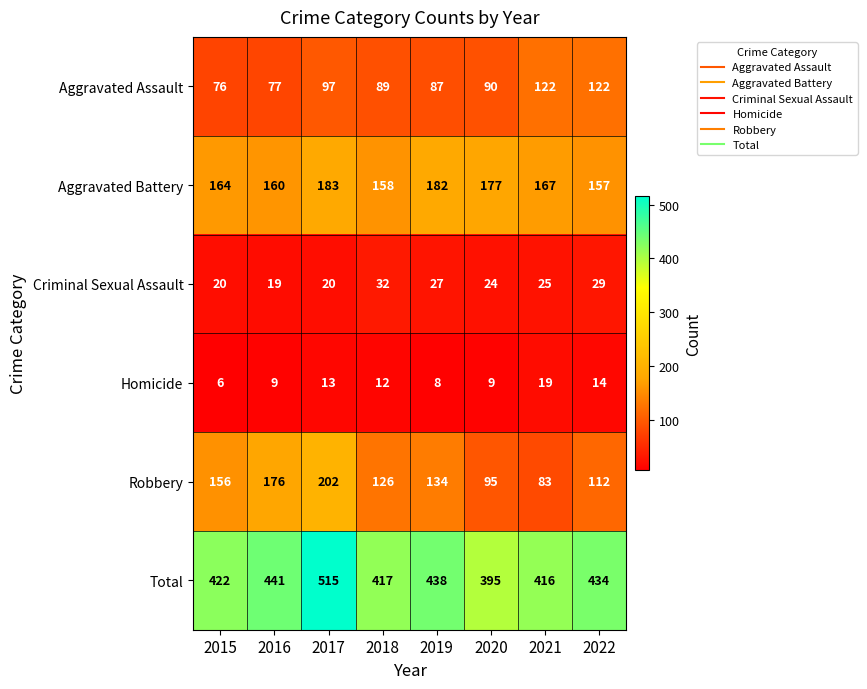

What is the average value of the Aggravated Assault series?

95